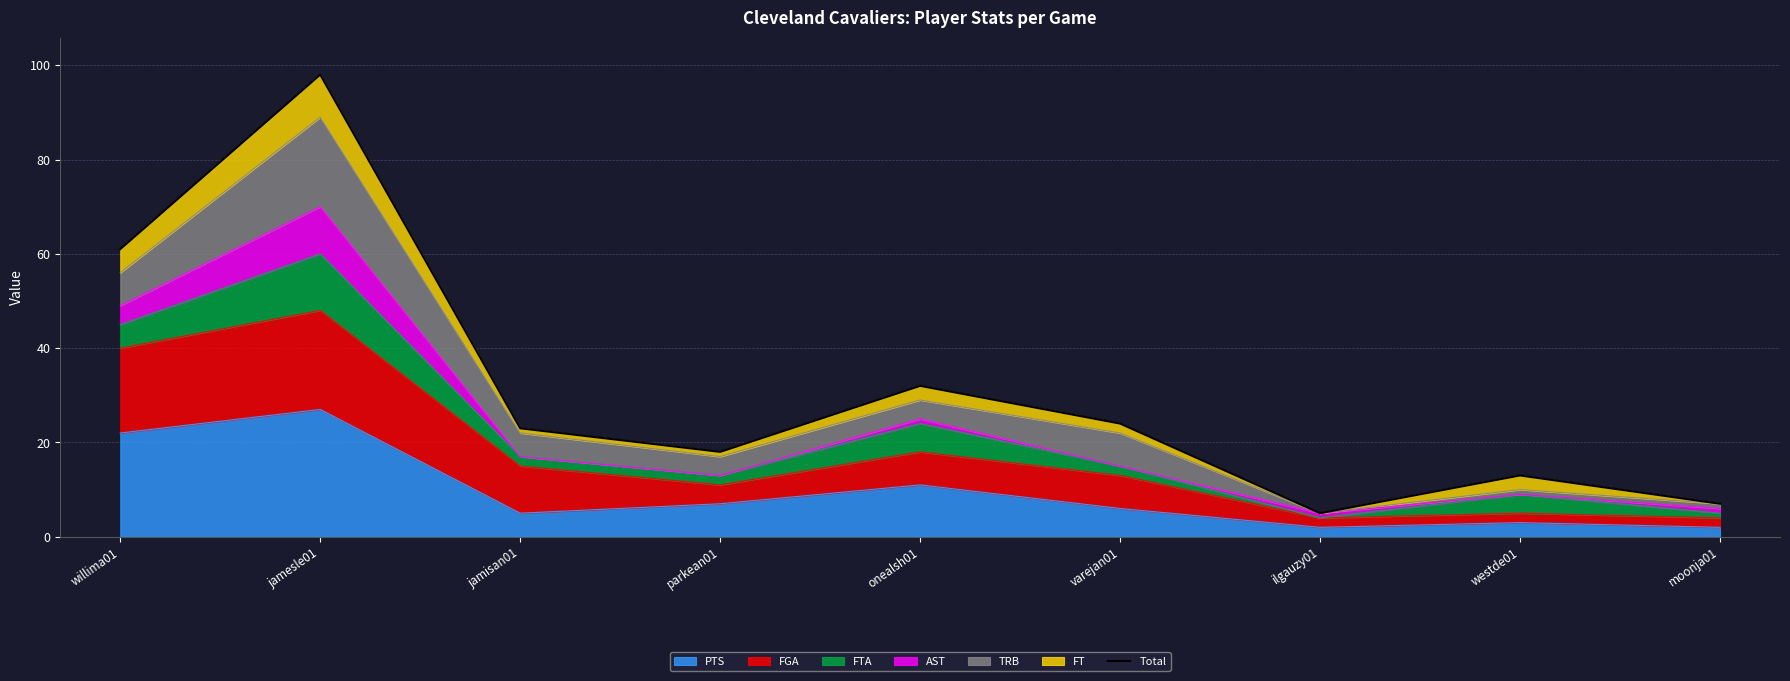

At which category does the data reach its first local valley?

parkean01